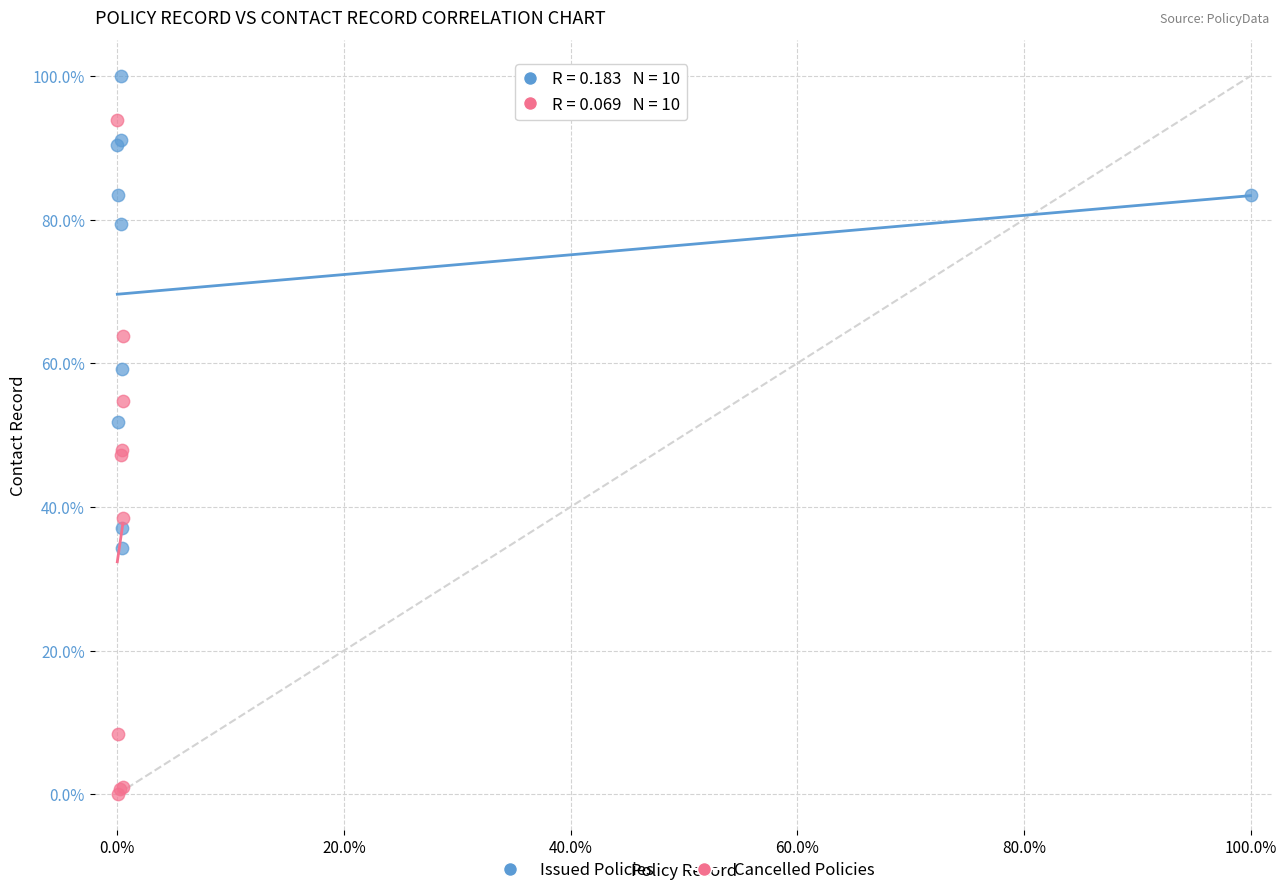

Which series has the widest spread of Y values?

Cancelled Policies